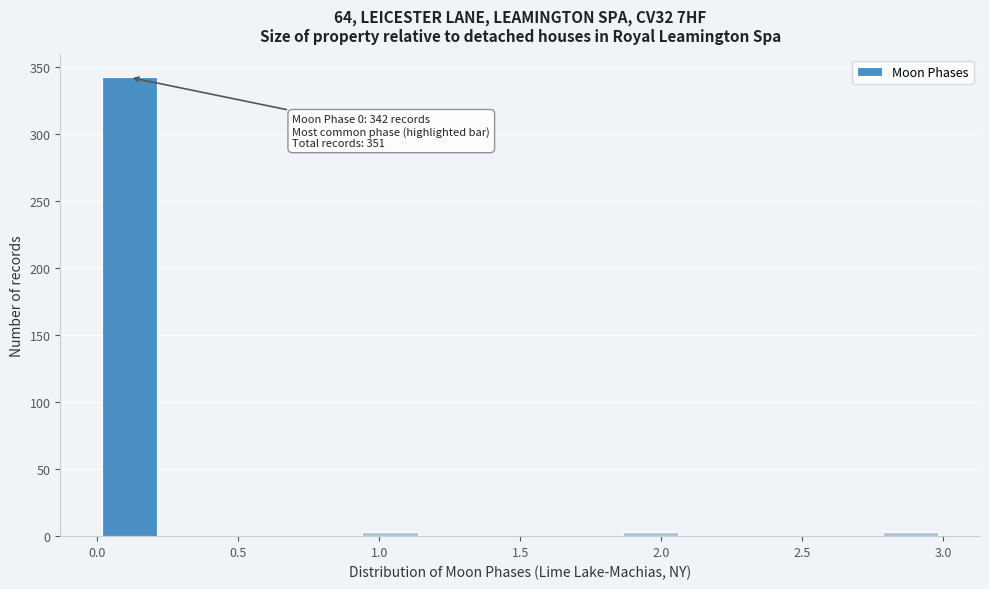

Which range on the x-axis has the tallest bar?

0.00 to 0.25